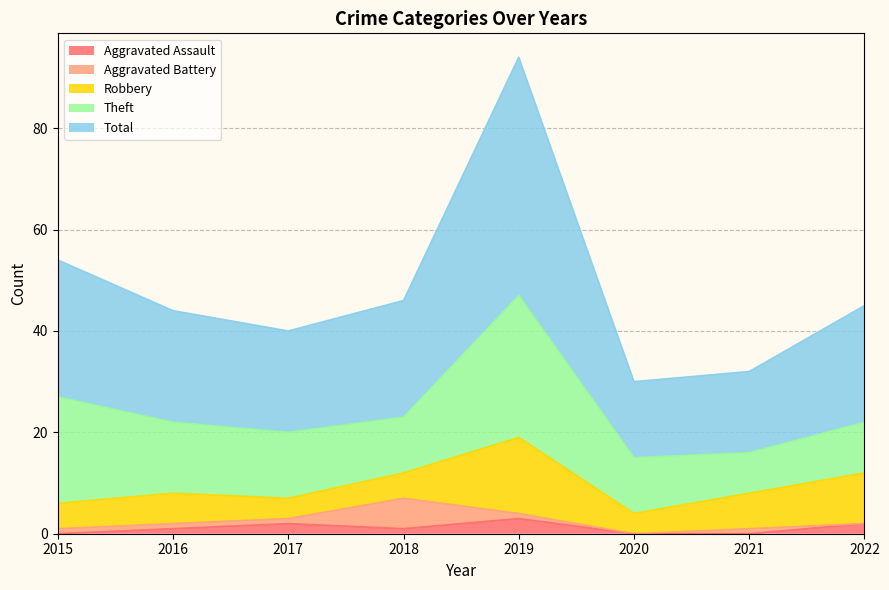

Rank the categories by Aggravated Assault value from highest to lowest.

2019, 2017, 2022, 2016, 2018, 2015, 2020, 2021